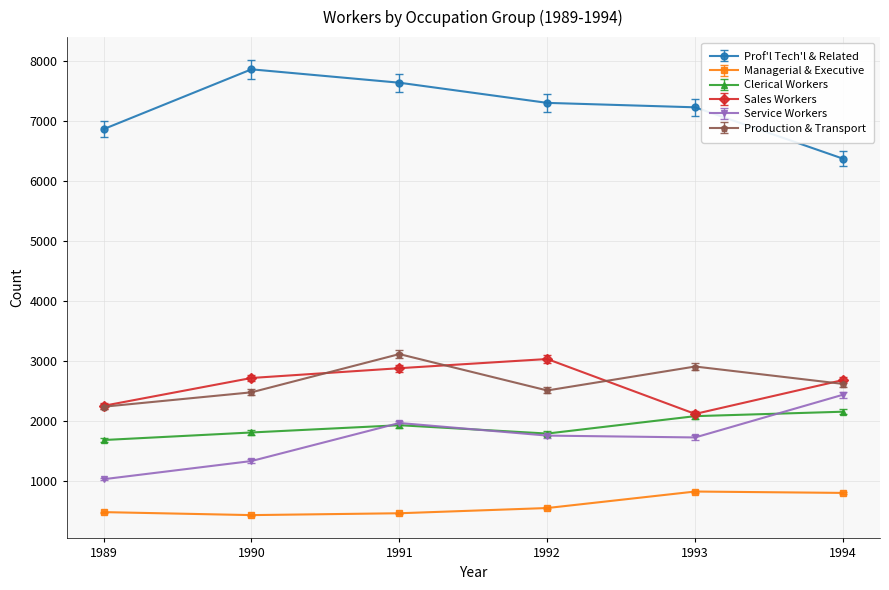

How many categories are shown in the chart?

6